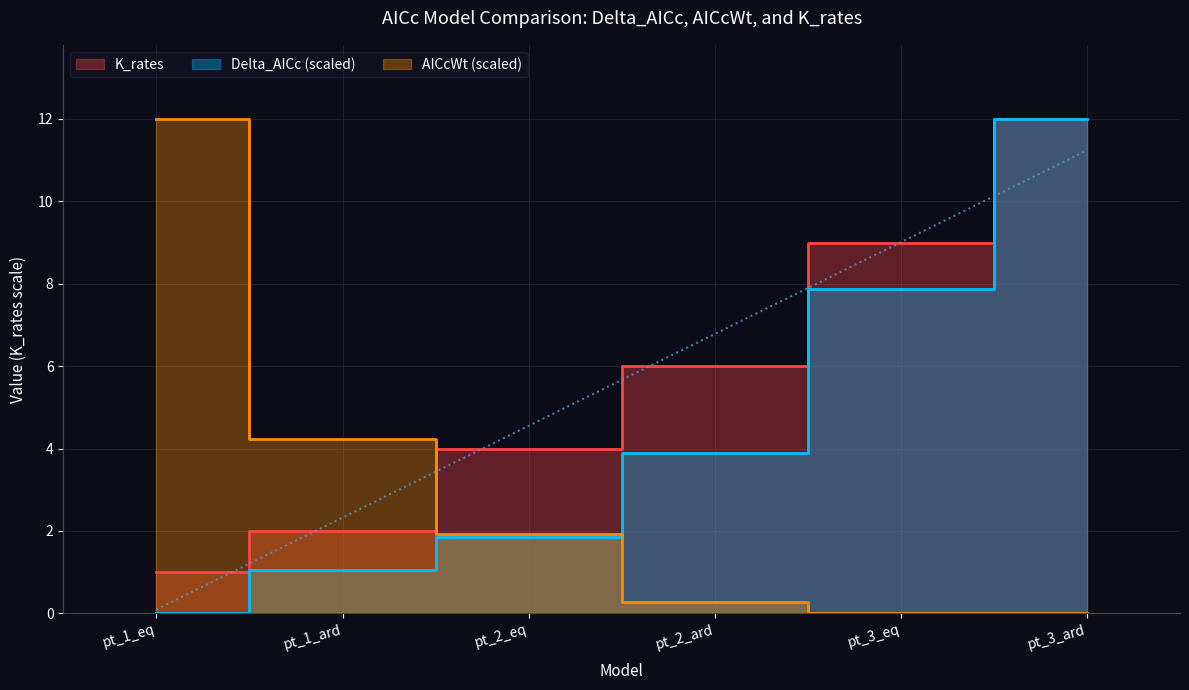

Which category has the highest value in the K_rates series?

pt_3_ard